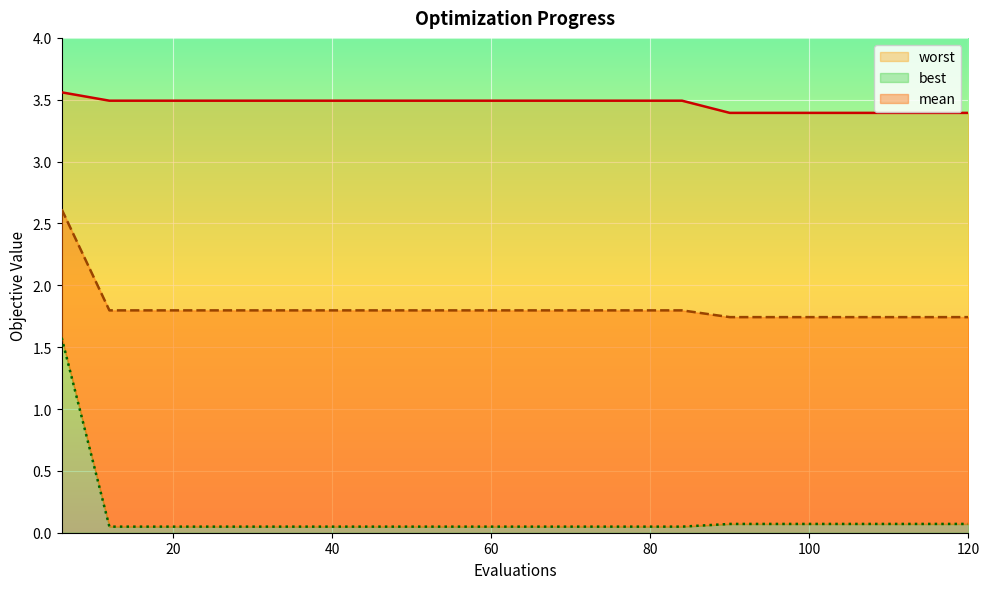

Reading left to right, list all the values displayed in this chart.

mean: 2.6	1.8	1.8	1.8	1.8	1.8	1.8	1.8	1.8	1.8	1.8	1.8	1.8	1.8	1.7	1.7	1.7	1.7	1.7	1.7
best: 1.6	0.0	0.0	0.0	0.0	0.0	0.0	0.0	0.0	0.0	0.0	0.0	0.0	0.0	0.1	0.1	0.1	0.1	0.1	0.1
worst: 3.6	3.5	3.5	3.5	3.5	3.5	3.5	3.5	3.5	3.5	3.5	3.5	3.5	3.5	3.4	3.4	3.4	3.4	3.4	3.4